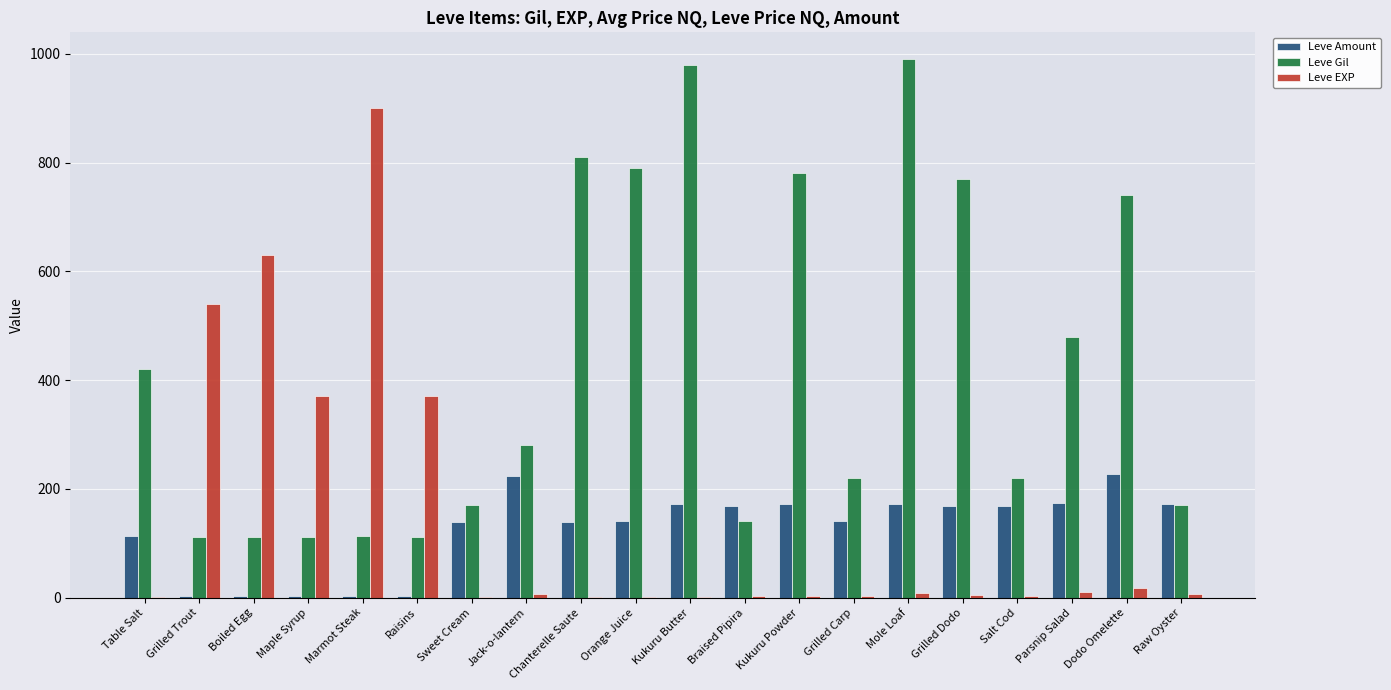

Which series has the largest total across all categories?

Leve Gil